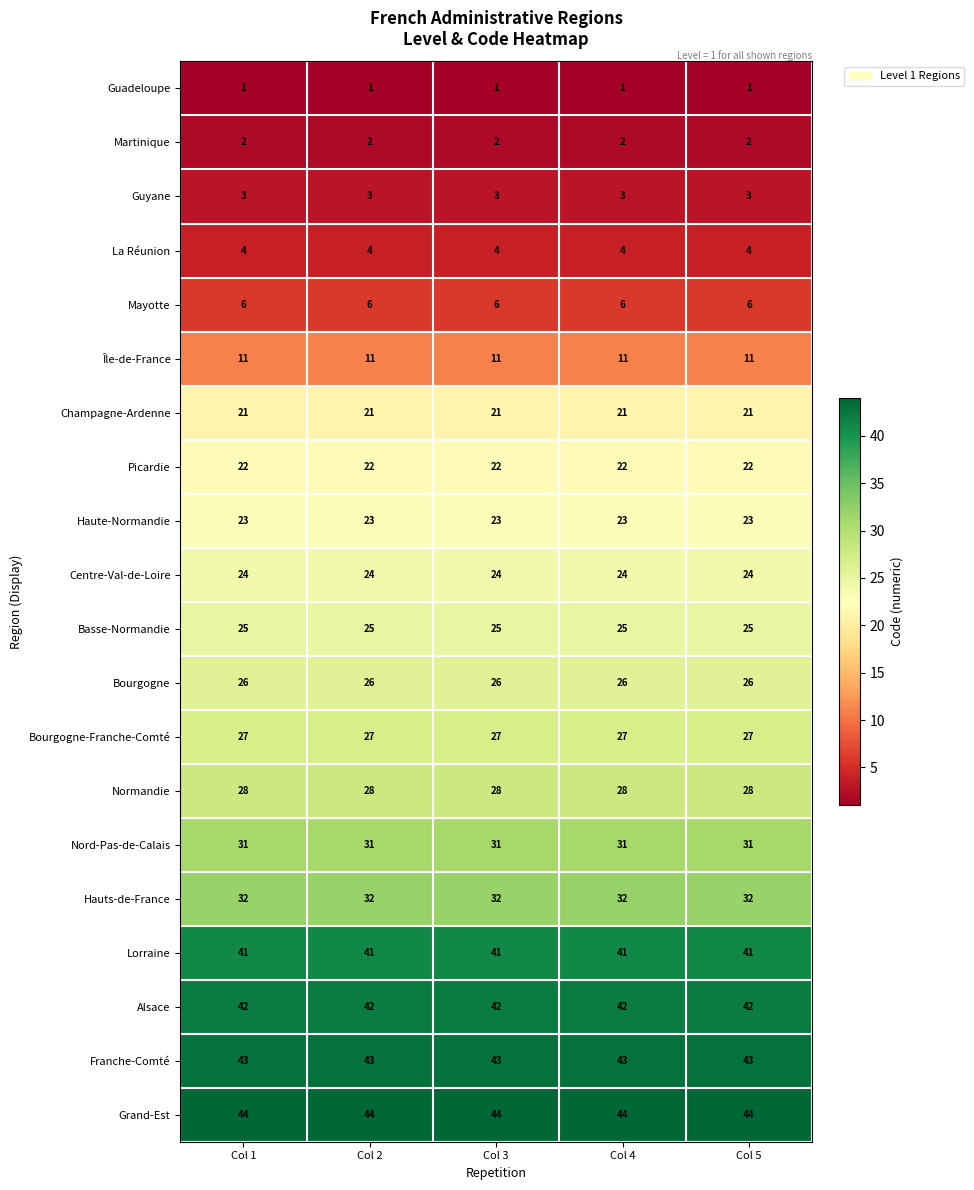

True or false: Hauts-de-France has a value of 55 at Col 5.

False